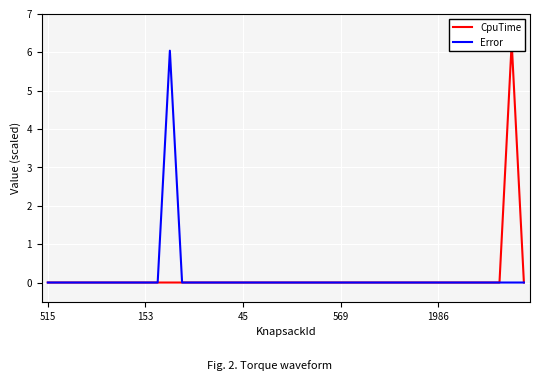

True or false: Error has a value of 3.7 at 27.

False